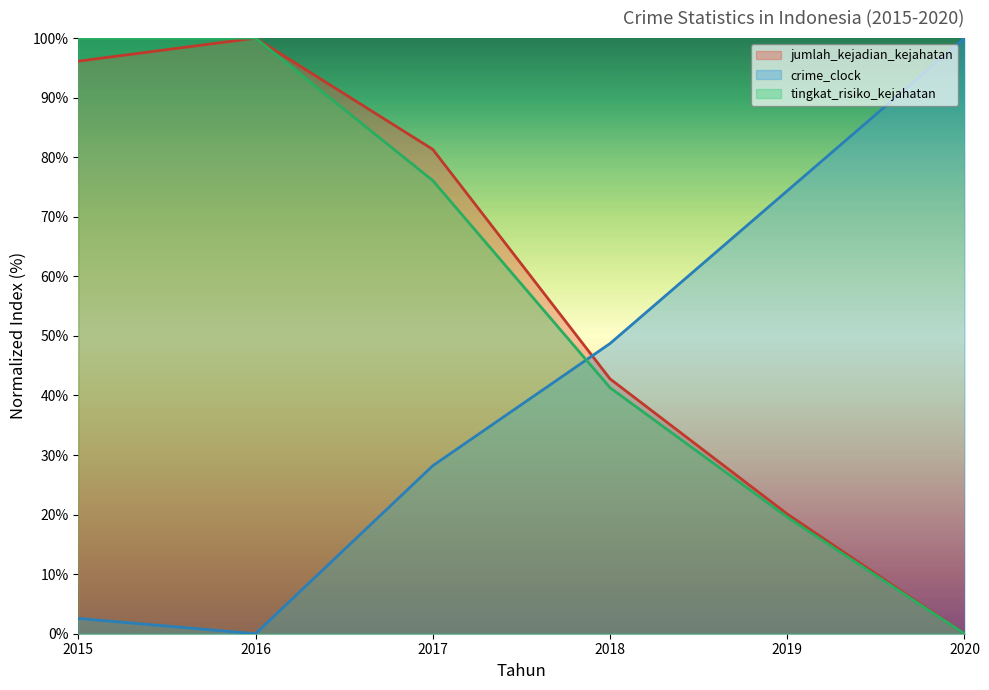

At which label does jumlah_kejadian_kejahatan first exceed 81?

2015